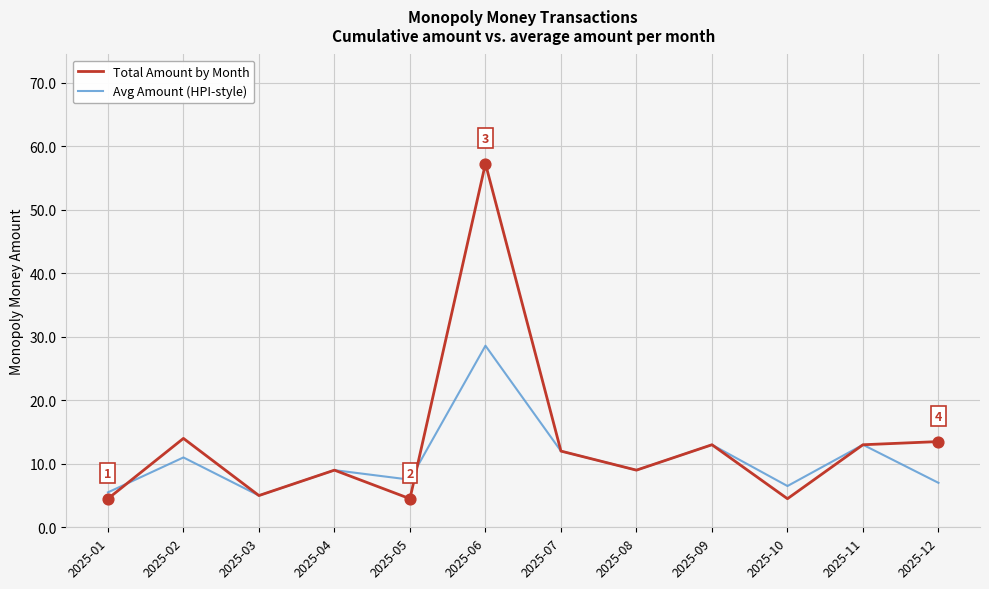

What are all the series names shown in the legend?

Total Amount by Month, Avg Amount (HPI-style)